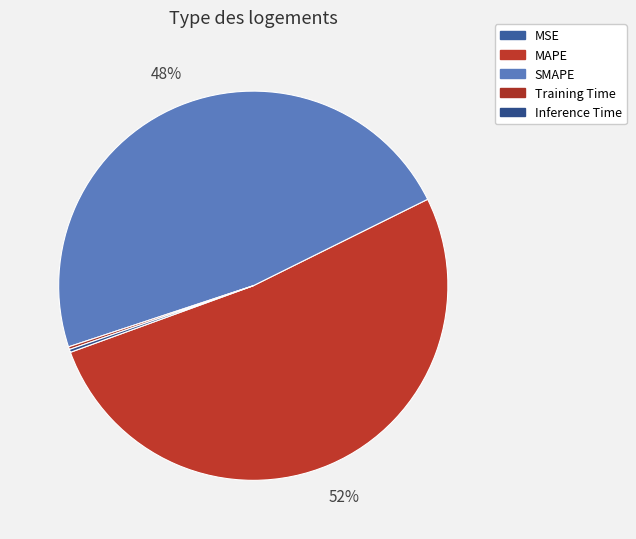

Which slice is the largest?

MAPE